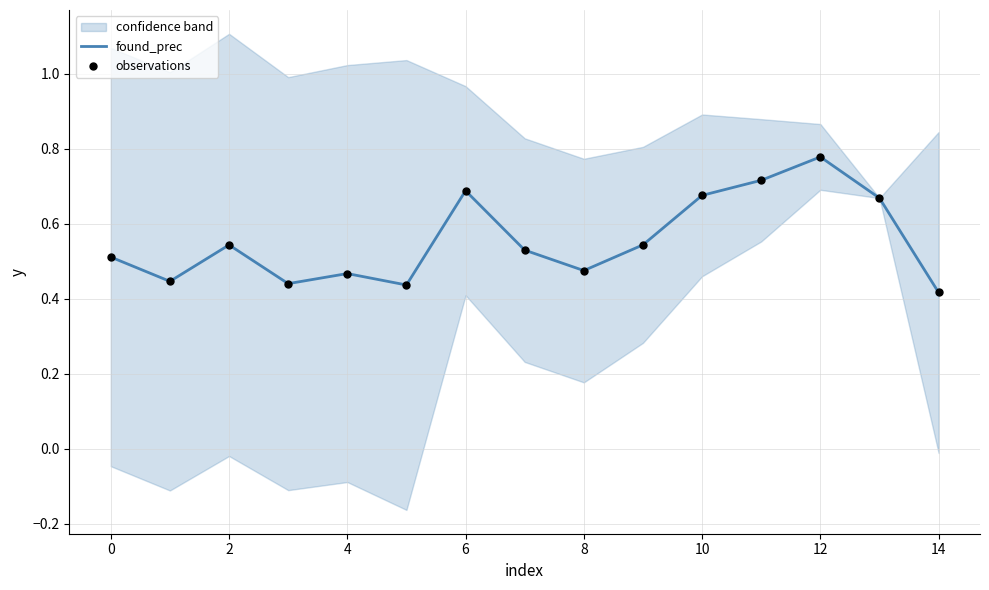

At how many categories does at least one series exceed 0?

15